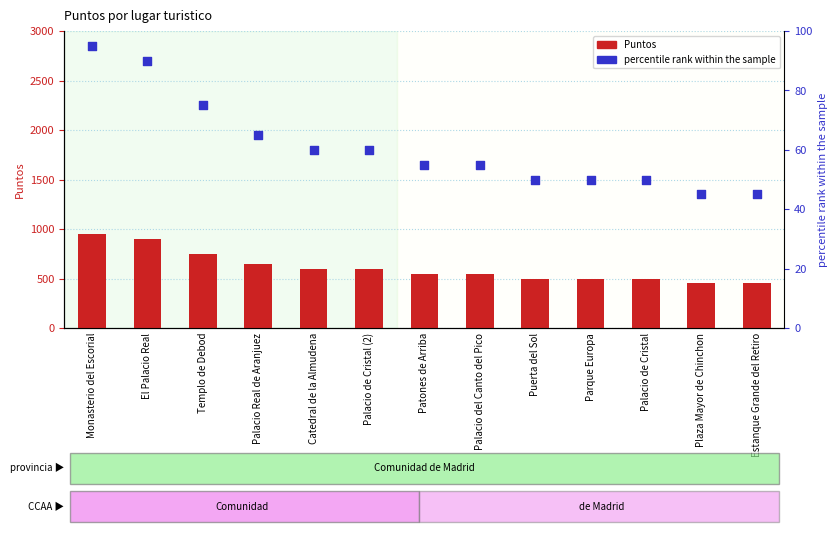

Which series reaches the maximum Y coordinate?

Puntos